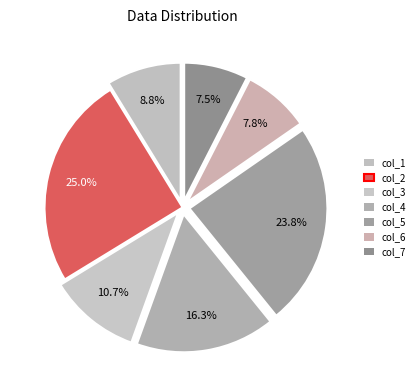

How many segments does this pie chart have?

7